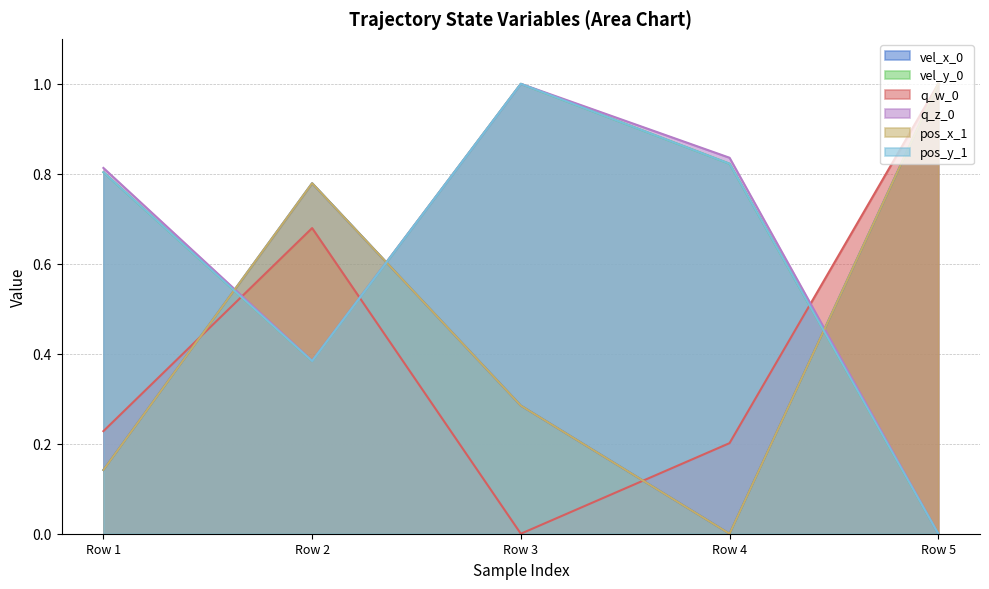

What is the maximum value shown in the chart?

1.0